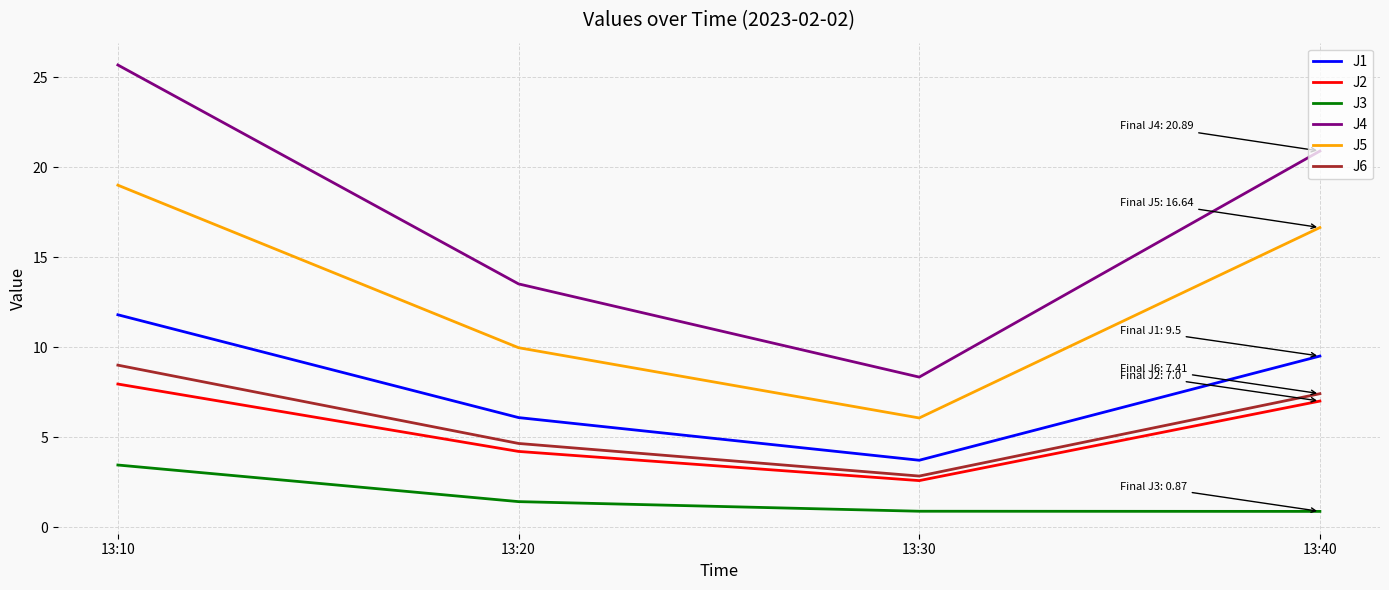

How many distinct data groups are displayed?

6